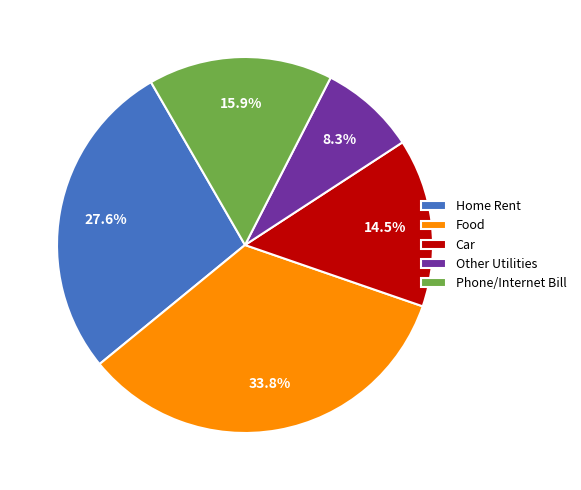

Do Car and Home Rent together represent more than half of the pie?

No